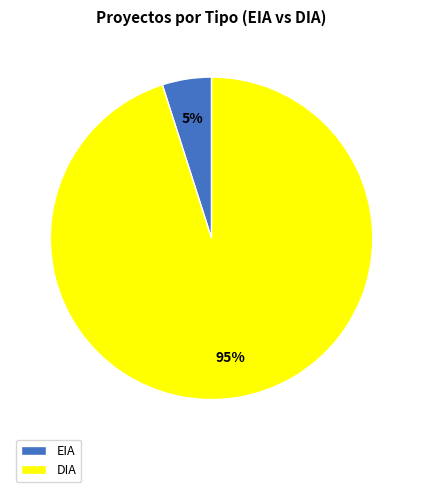

Do DIA and EIA together represent more than half of the pie?

Yes